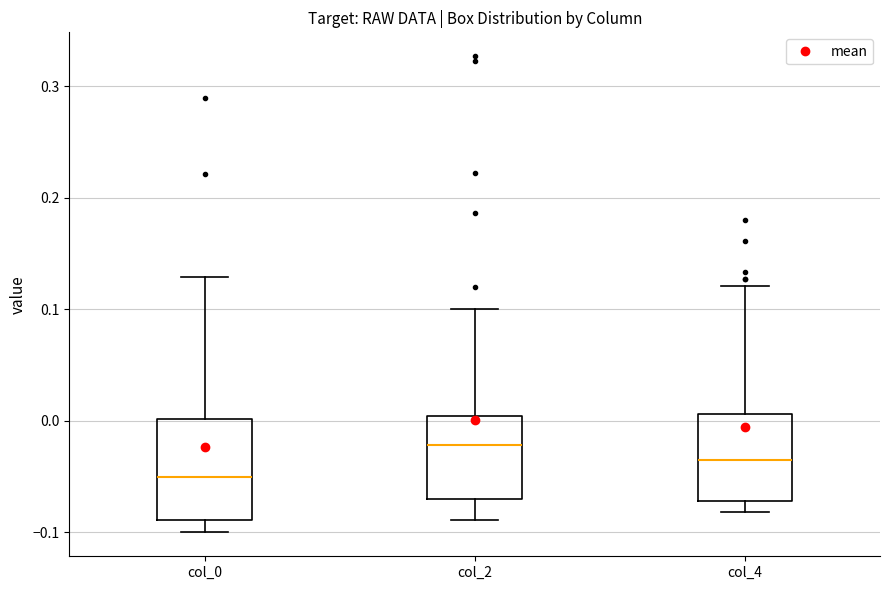

Where does the median line of the box for col_4 sit on the y-axis? The values are not printed on the chart, so give them approximately, as read against the axis.

-0.04